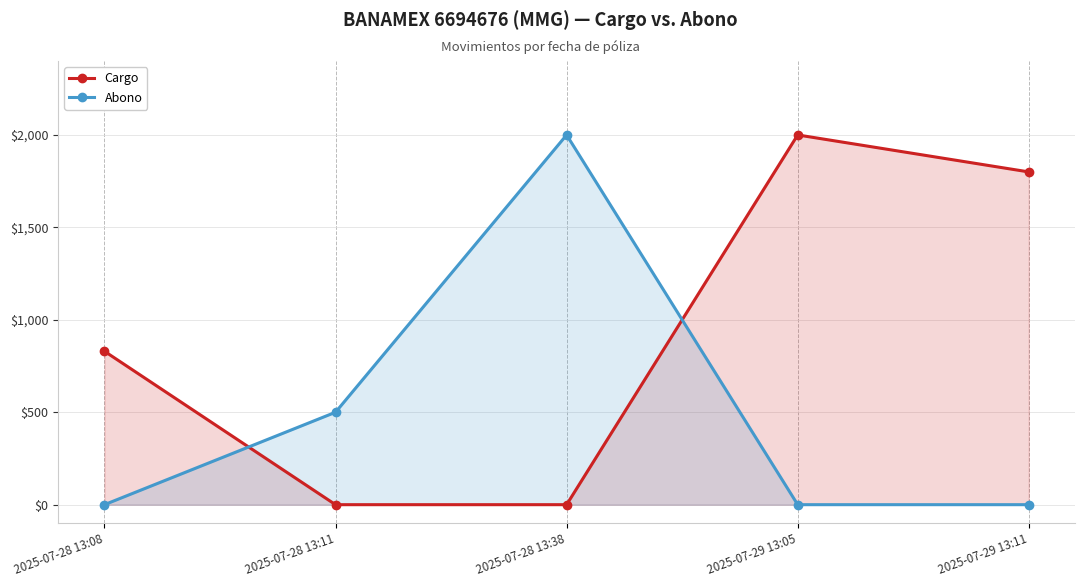

True or false: Abono and Cargo cross at least once.

True